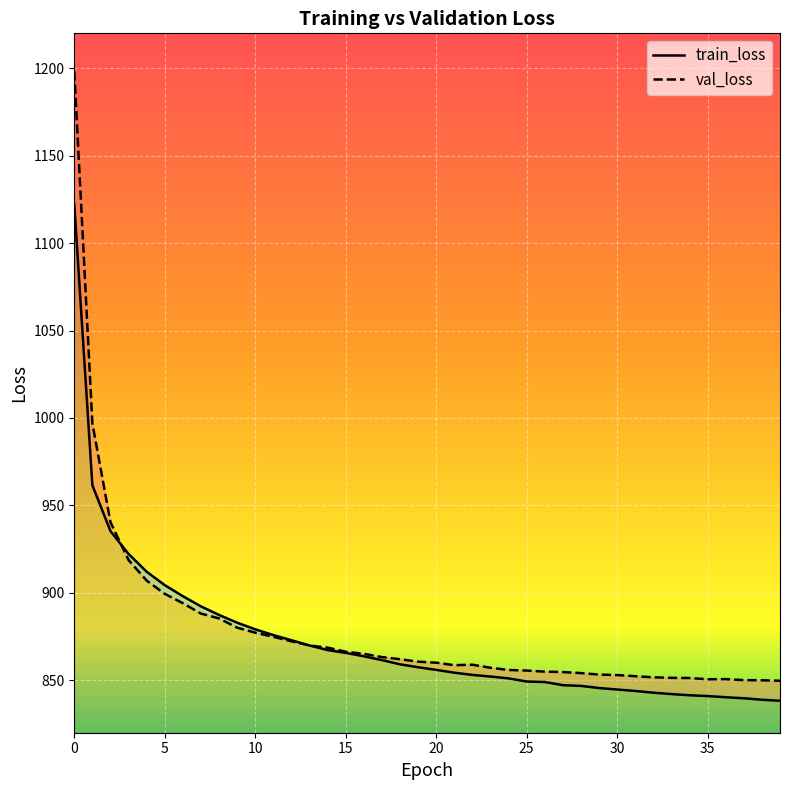

How many interior local peaks does the val_loss series have?

2